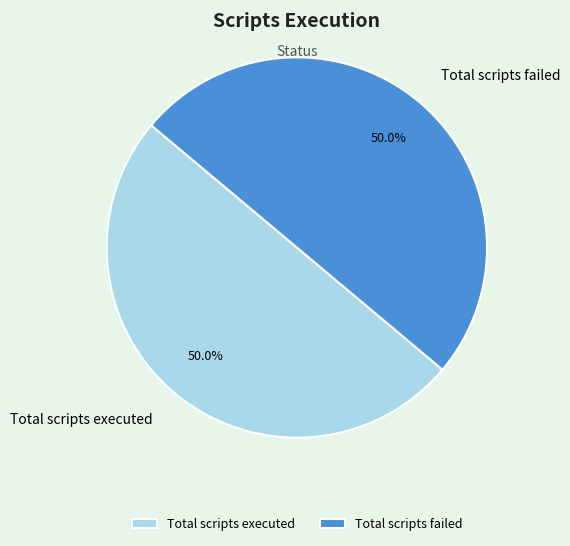

What percentage is the Total scripts executed slice, to the nearest percent?

50%